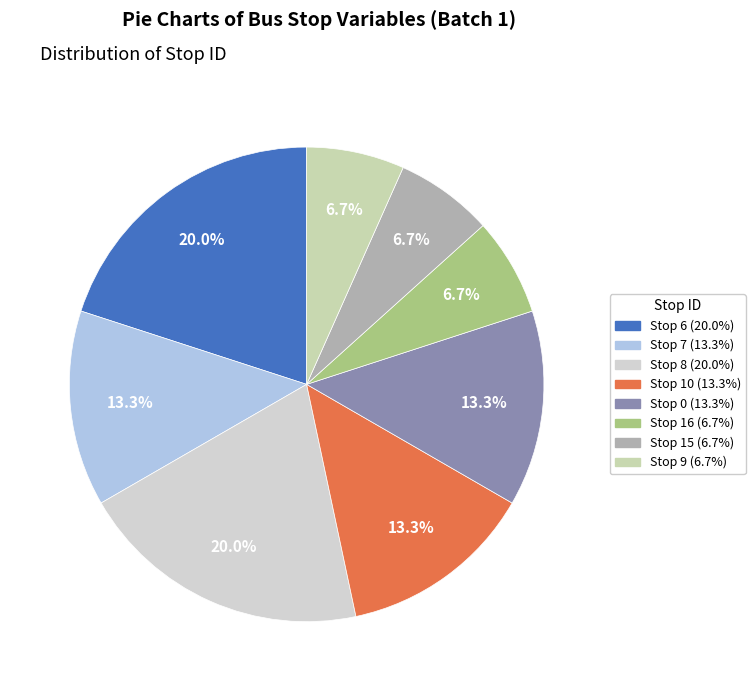

Is it true that Stop 8 is 27% of the pie?

False